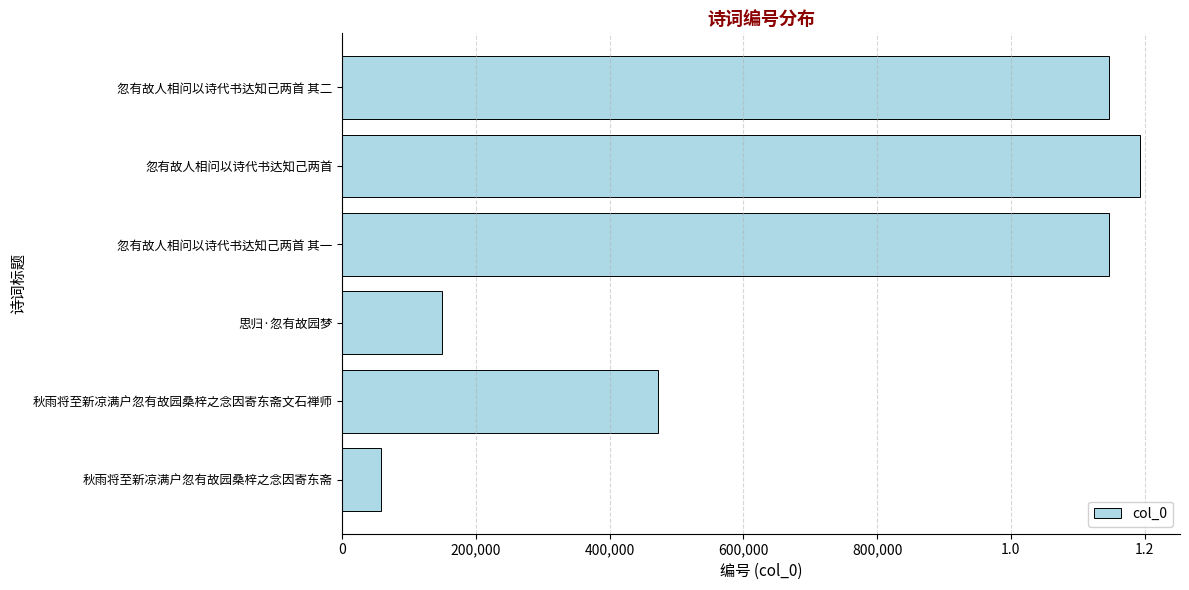

Does the chart contain any negative values?

No